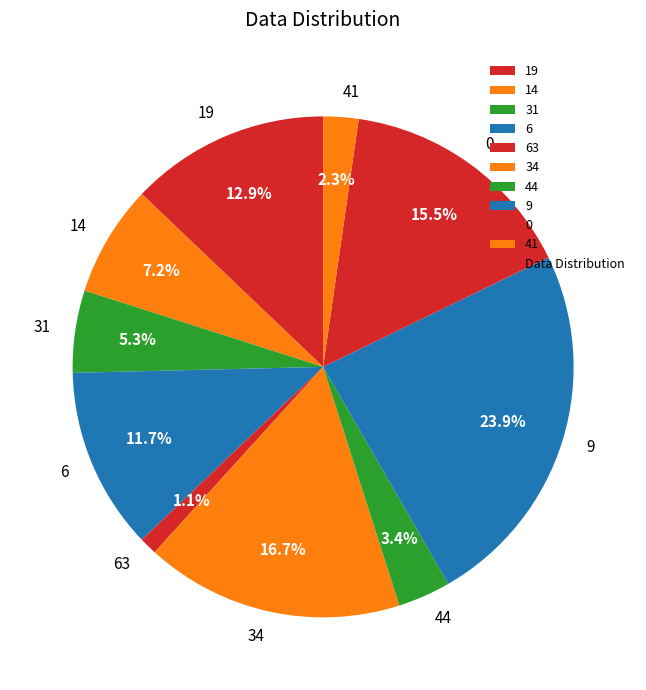

How many segments does this pie chart have?

10